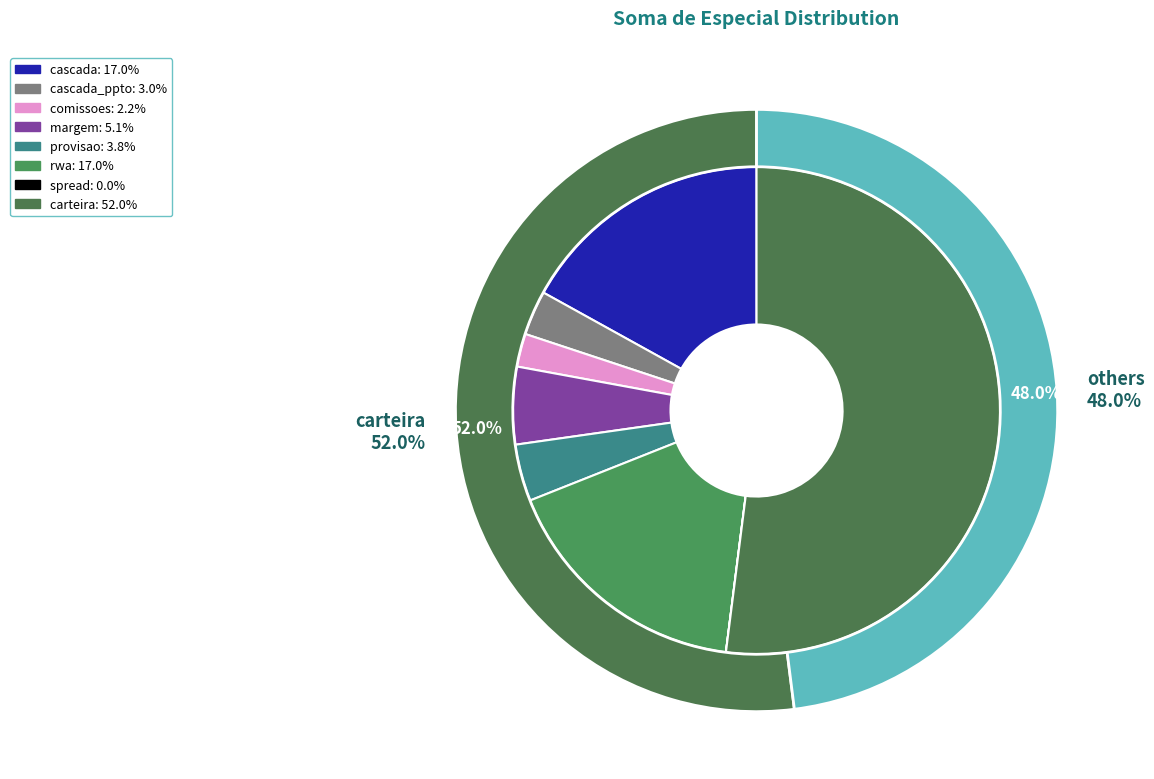

Does any single category account for the majority?

Yes